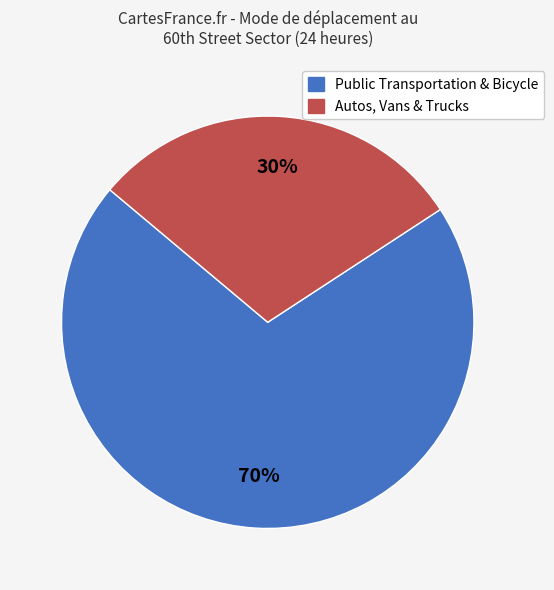

Is there a majority slice in this chart?

Yes